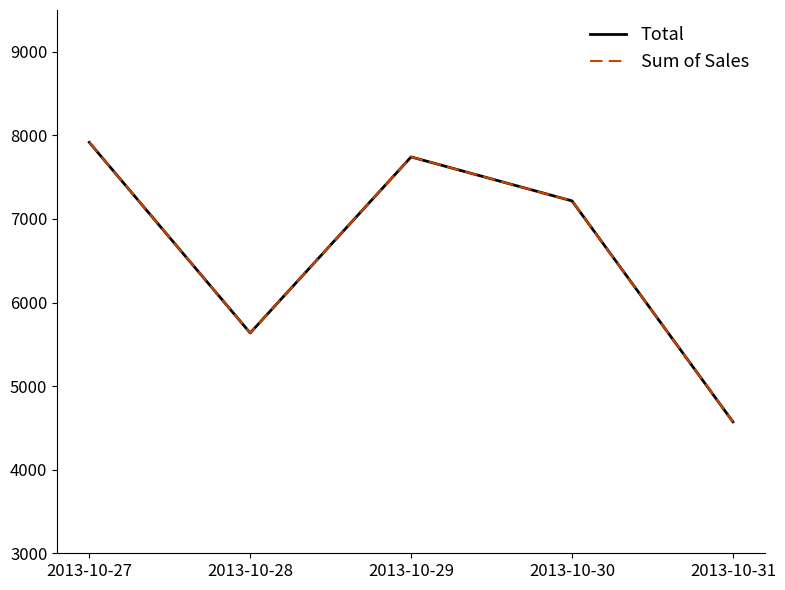

True or false: Sum of Sales and Total intersect in this chart.

False